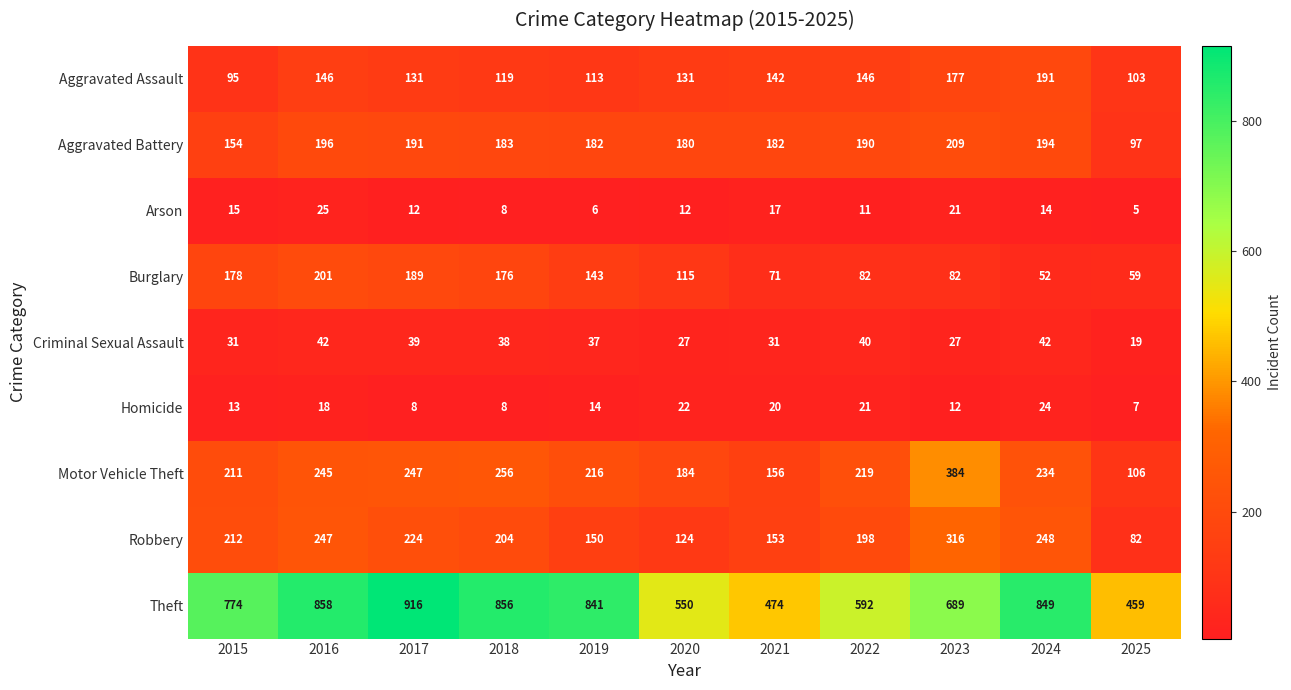

Which series has the largest total across all categories?

Theft